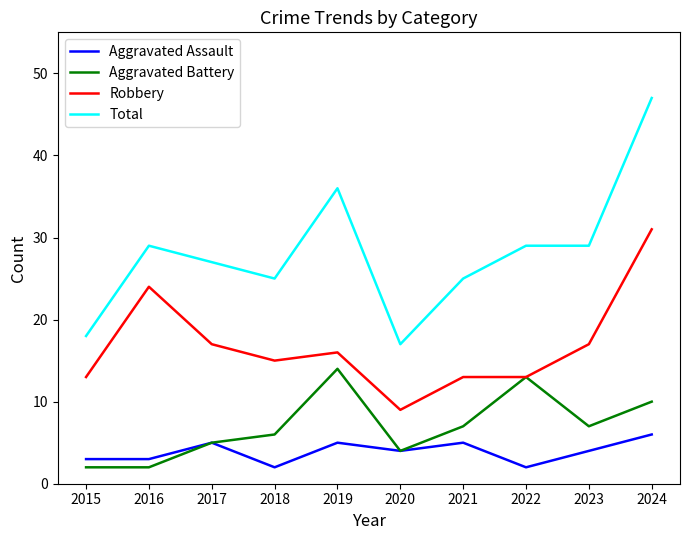

True or false: Total has a value of 36 at 2019.

True